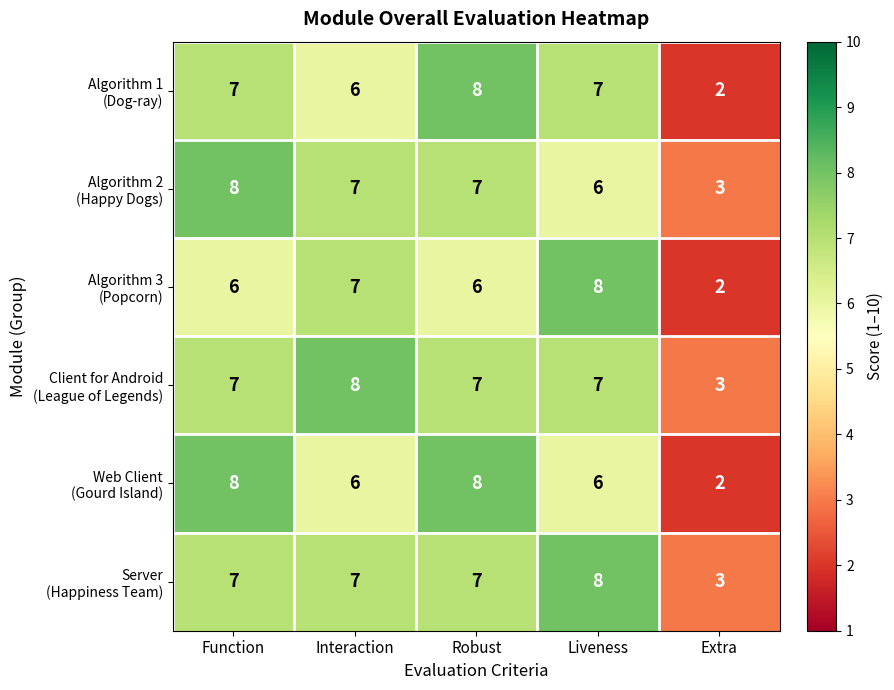

At how many categories does at least one series exceed 5?

4